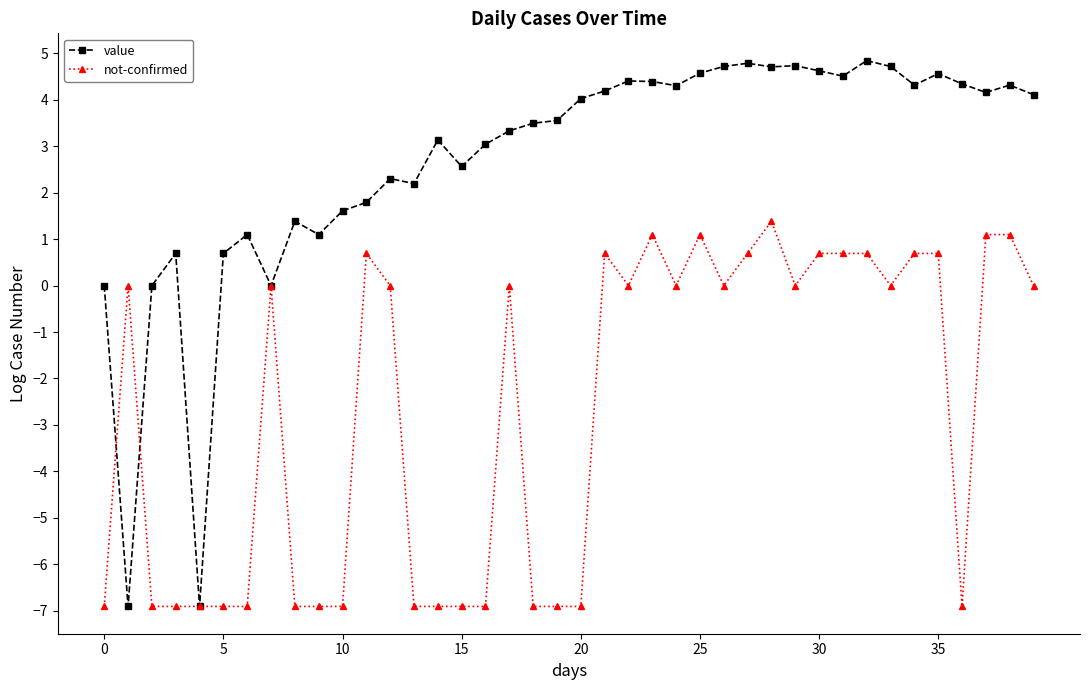

What is the minimum value shown in the chart?

-6.9